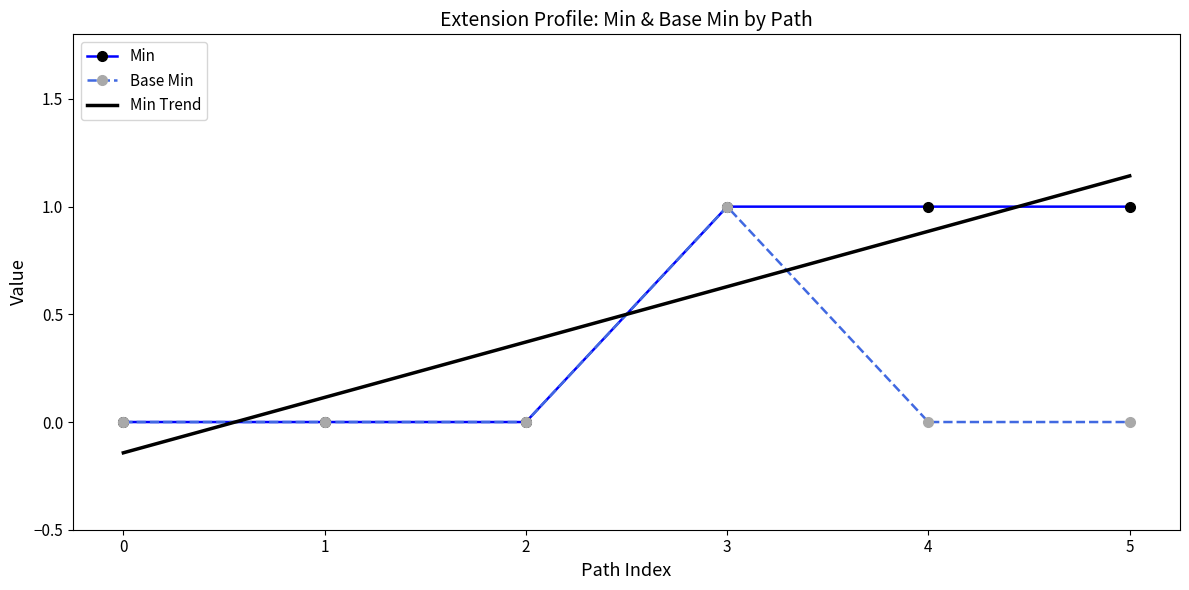

What is the sum of all Min values?

3.0